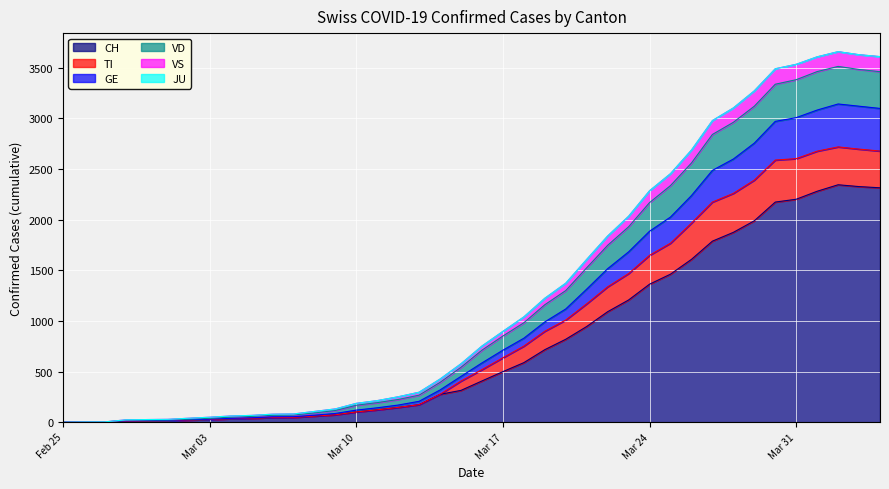

Which label corresponds to the smallest value in the chart?

Feb 25